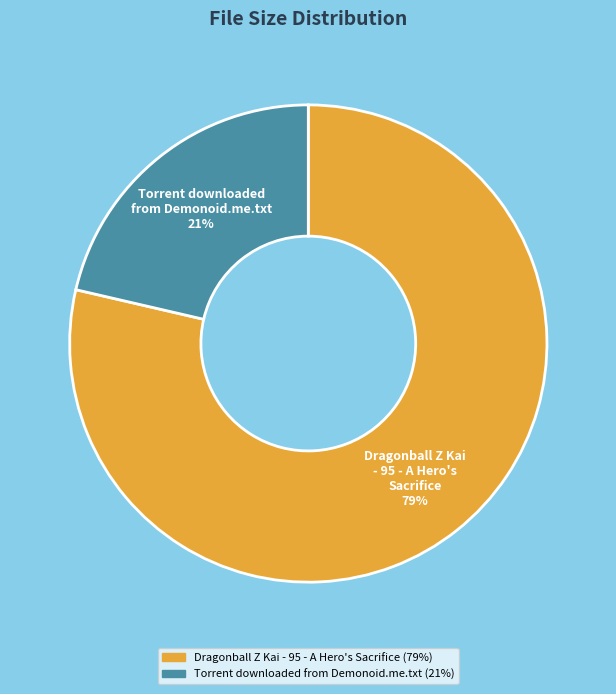

To the nearest percent, what is the average slice percentage?

50%